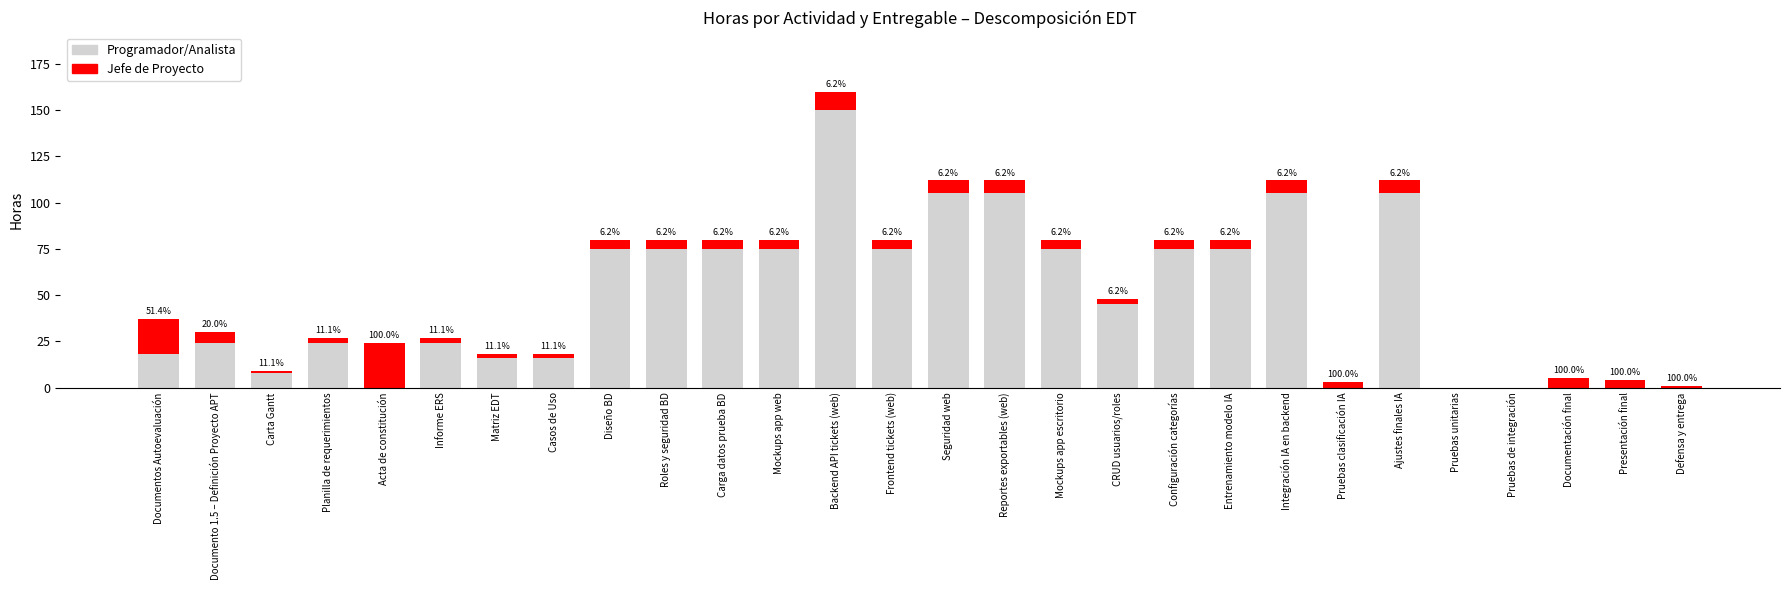

The Programador/Analista series shows 75 at Carga datos prueba BD. True or false?

True